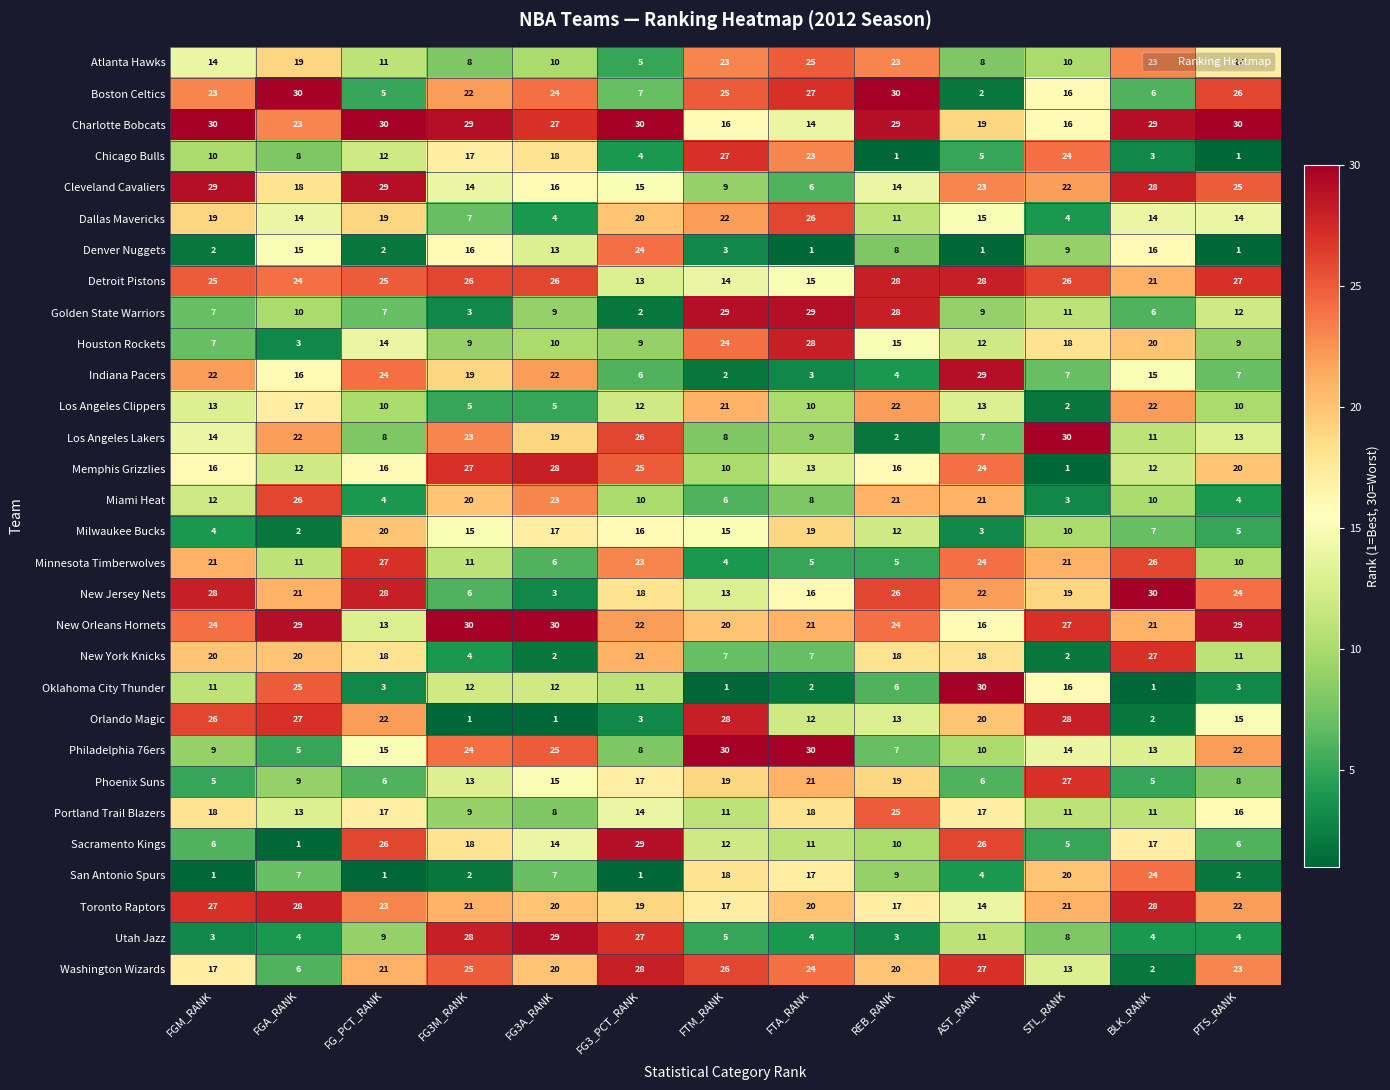

What is the greatest value displayed?

30